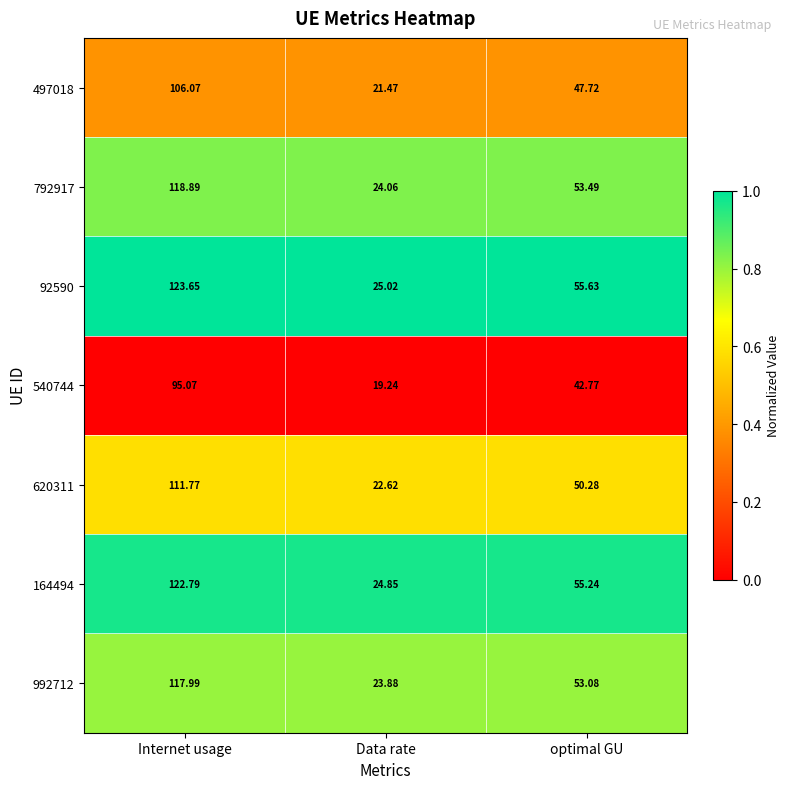

At which category is the sum across all series the highest?

Internet usage